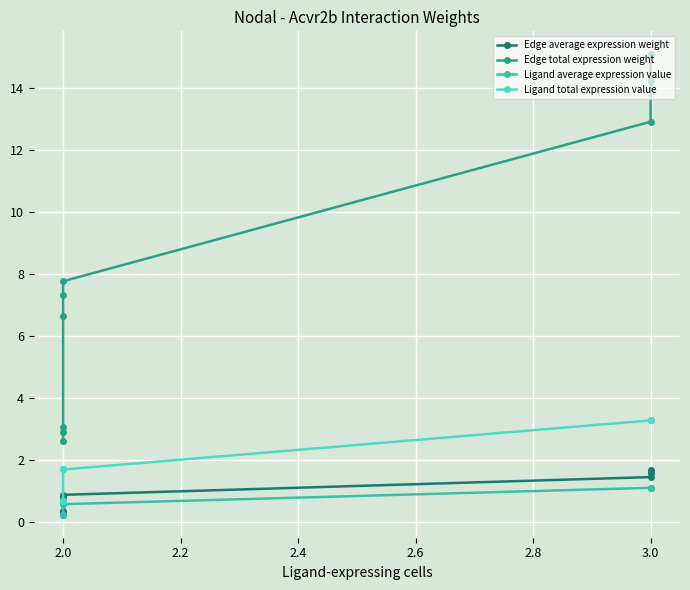

Which series has the widest spread of values?

Edge total expression weight